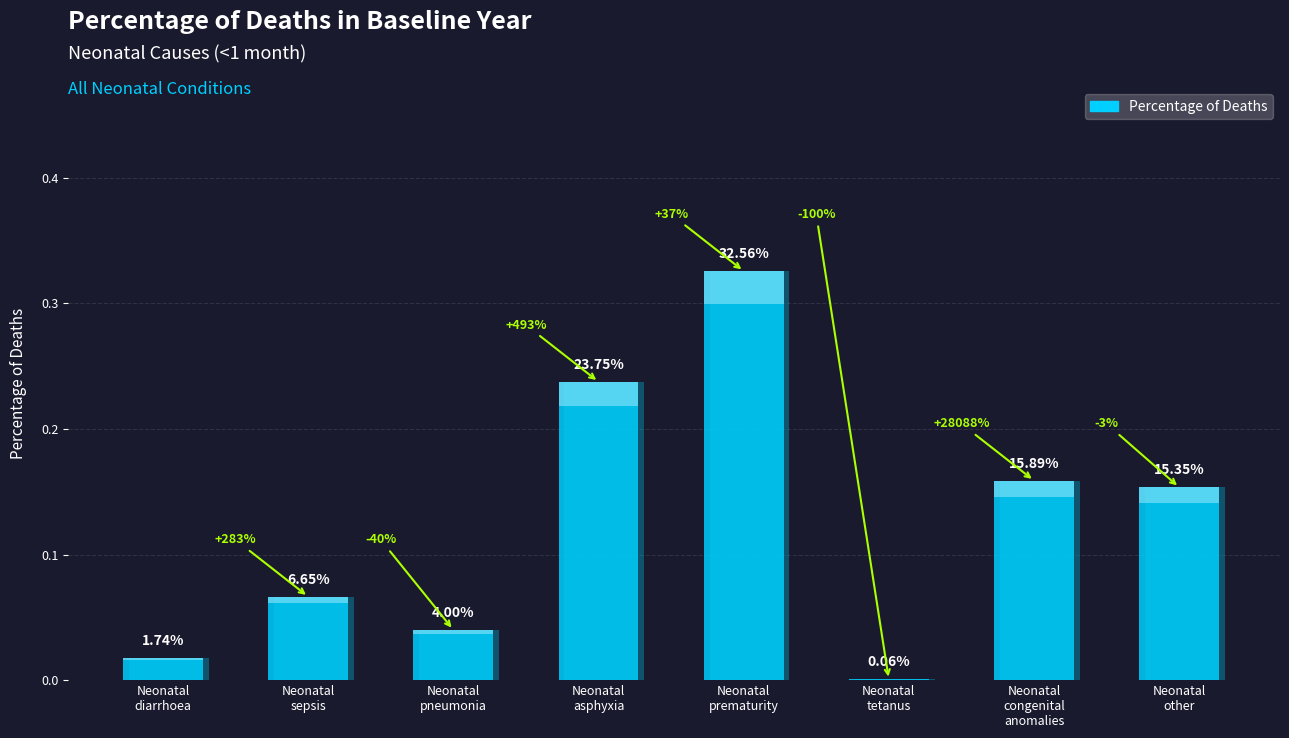

Rank the categories by value from highest to lowest.

Neonatal
prematurity, Neonatal
asphyxia, Neonatal
congenital
anomalies, Neonatal
other, Neonatal
sepsis, Neonatal
pneumonia, Neonatal
diarrhoea, Neonatal
tetanus